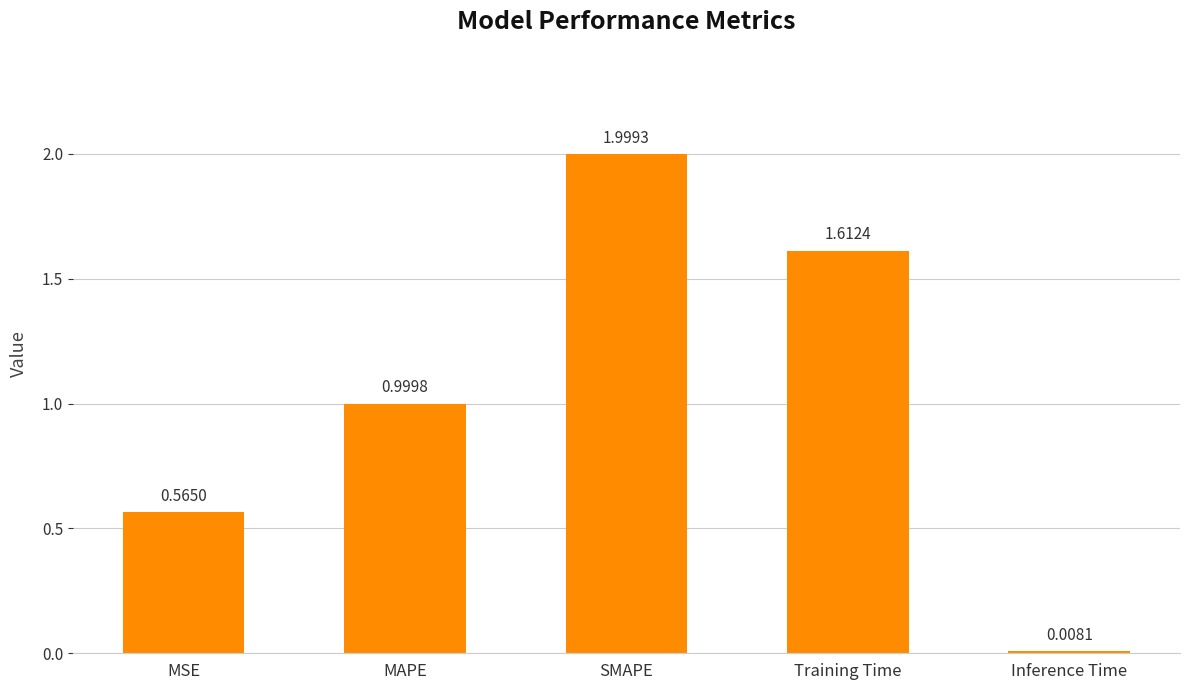

Does the chart contain any negative values?

No